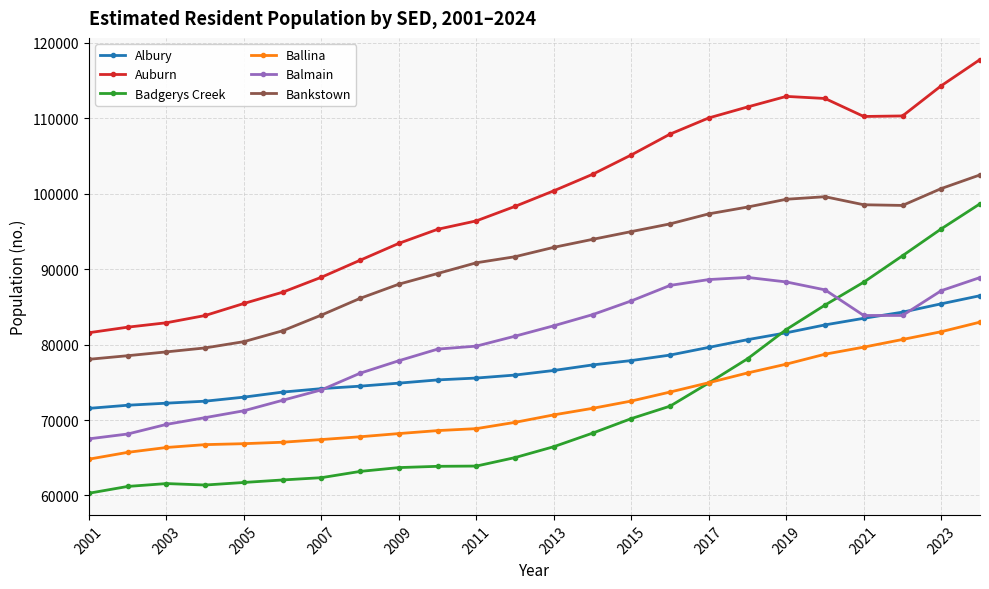

What is the sum of all Ballina values?

1729024